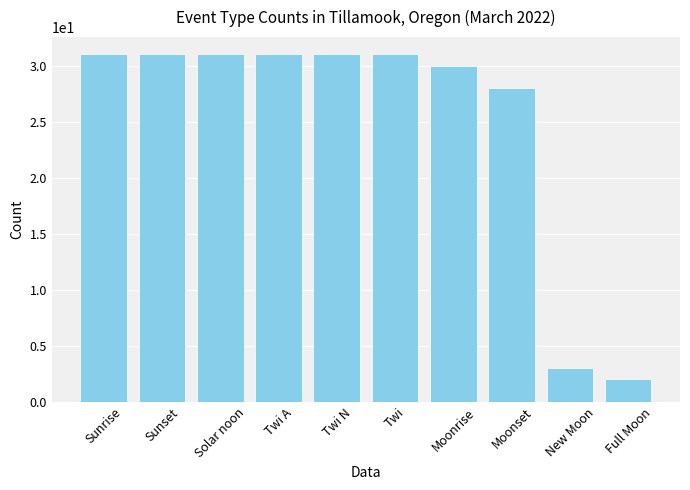

At which label is the value closest to 16?

Moonset